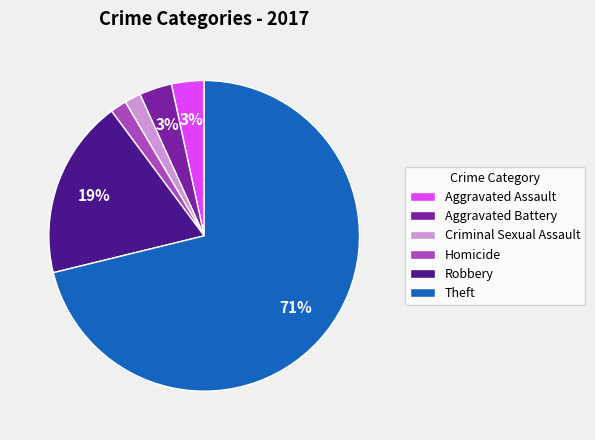

To the nearest percent, what portion does Aggravated Battery represent?

3%